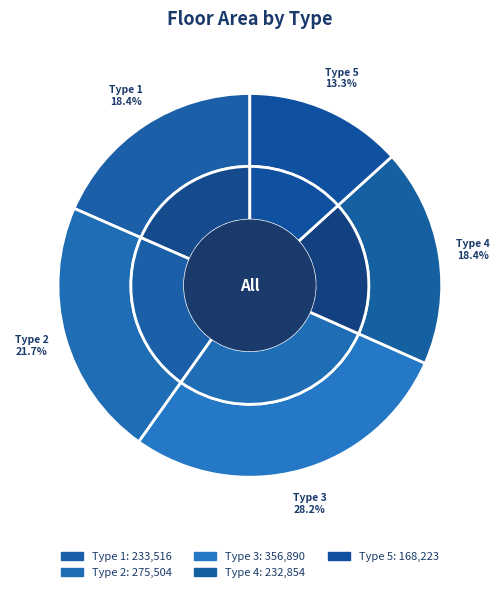

To the nearest percent, what is the combined percentage of Type 4 and Type 1?

37%